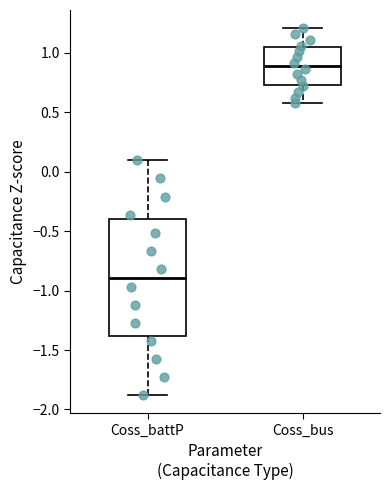

Where does the upper whisker of the box for Coss_battP end on the y-axis? The values are not printed on the chart, so give them approximately, as read against the axis.

0.10